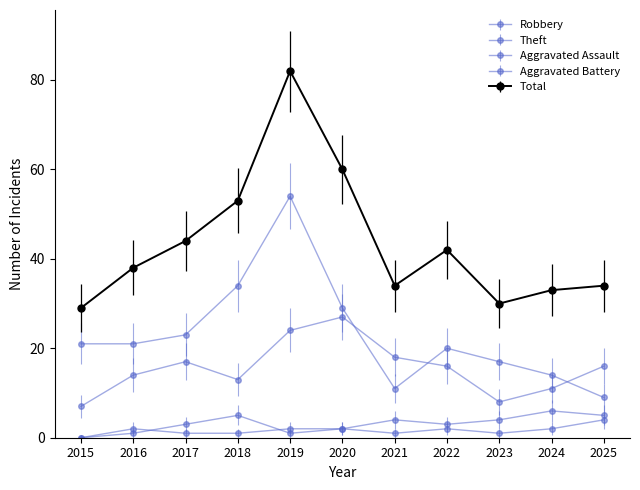

What is the difference between the second highest and minimum values in the Aggravated Assault series?

4